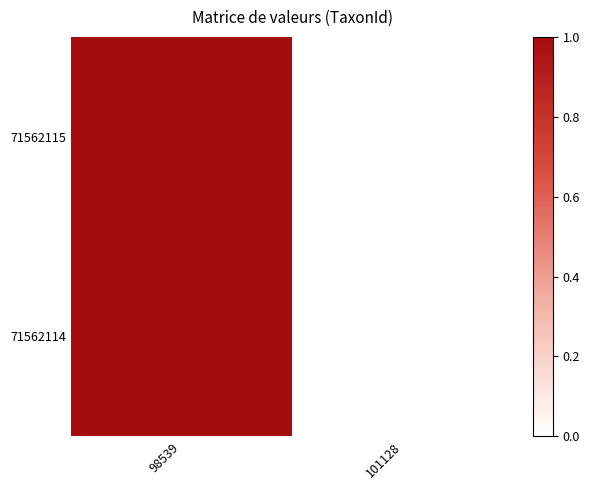

Between 98539 and 101128, which series saw the biggest shift?

71562115